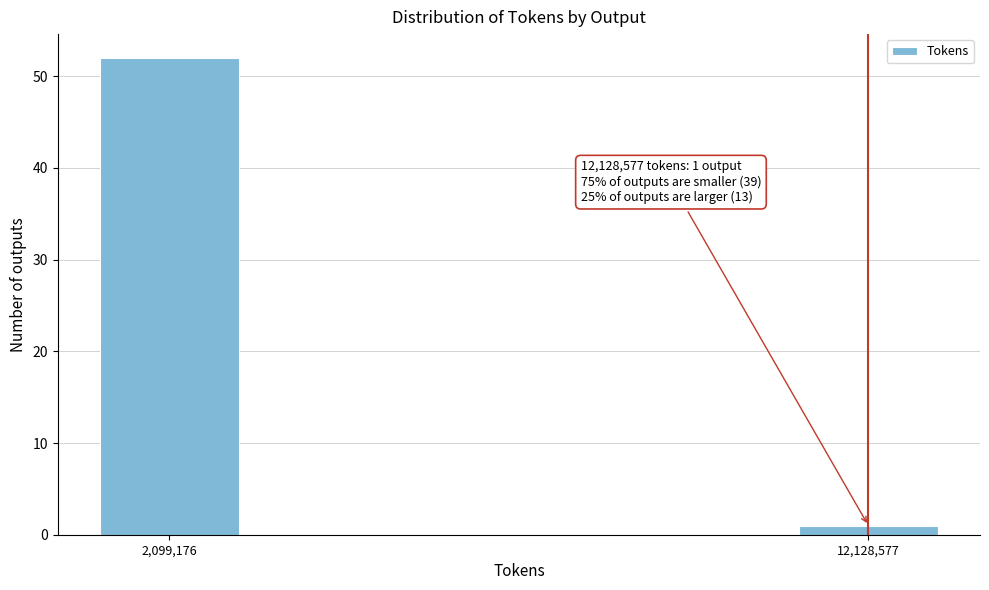

Reading right to left, transcribe all the data shown in this chart.

12,128,577=1	2,099,176=52